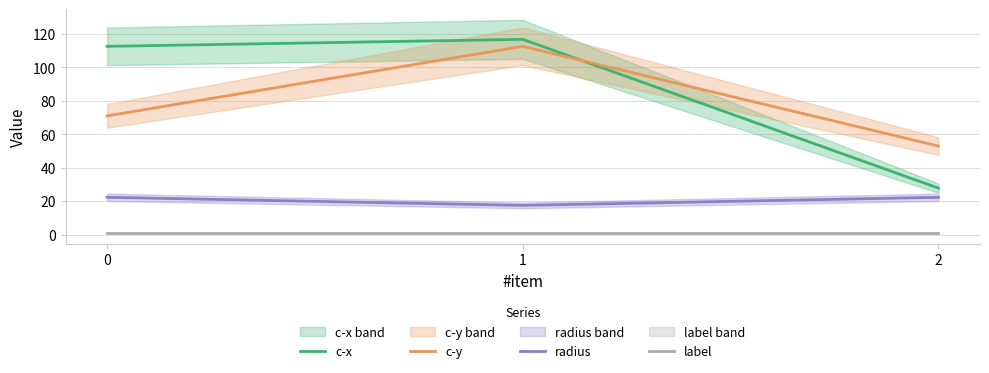

What is the value of the c-x point at the 1st from the left?

112.6